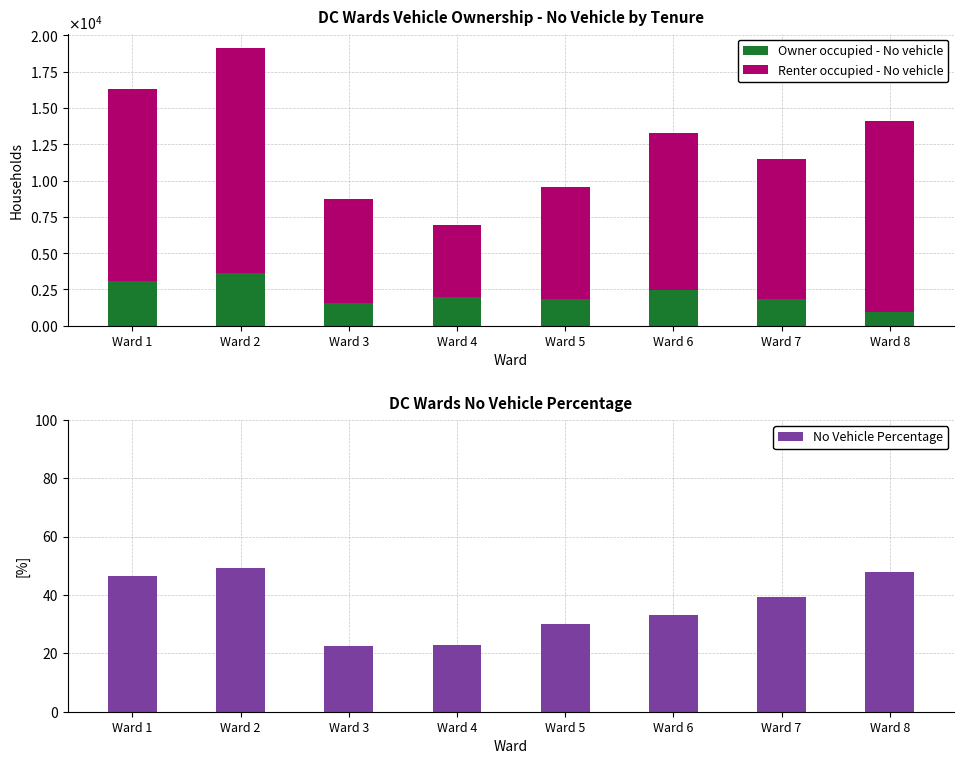

At which label is Owner occupied - No vehicle closest to 2301?

Ward 6